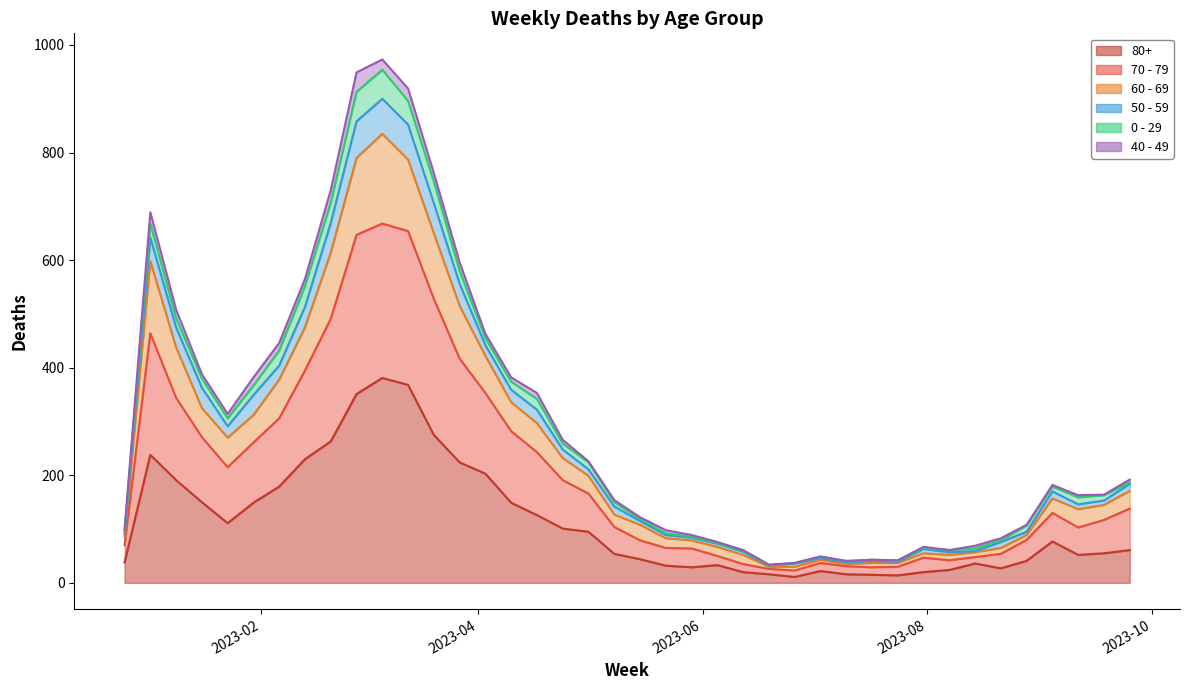

What is the difference between the highest and lowest values at 2023-07-24?

28